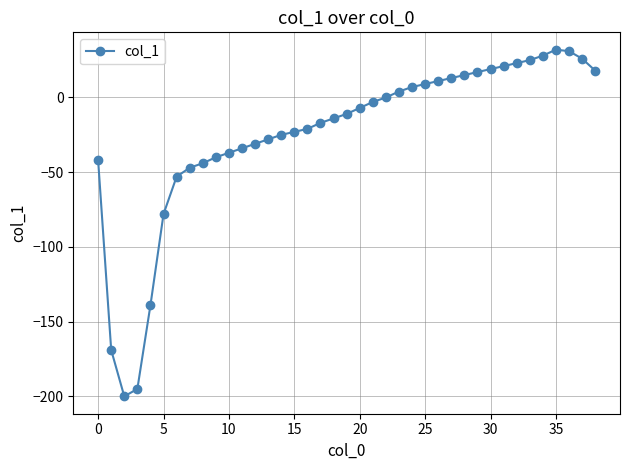

What is the minimum value shown in the chart?

-200